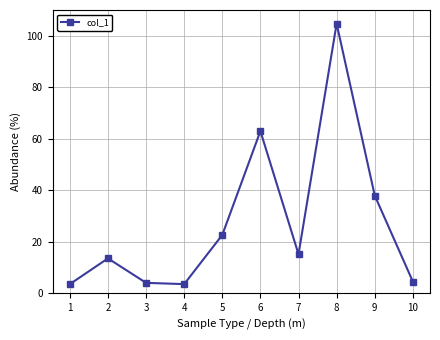

What is the value of the 2nd point from the left?

13.6